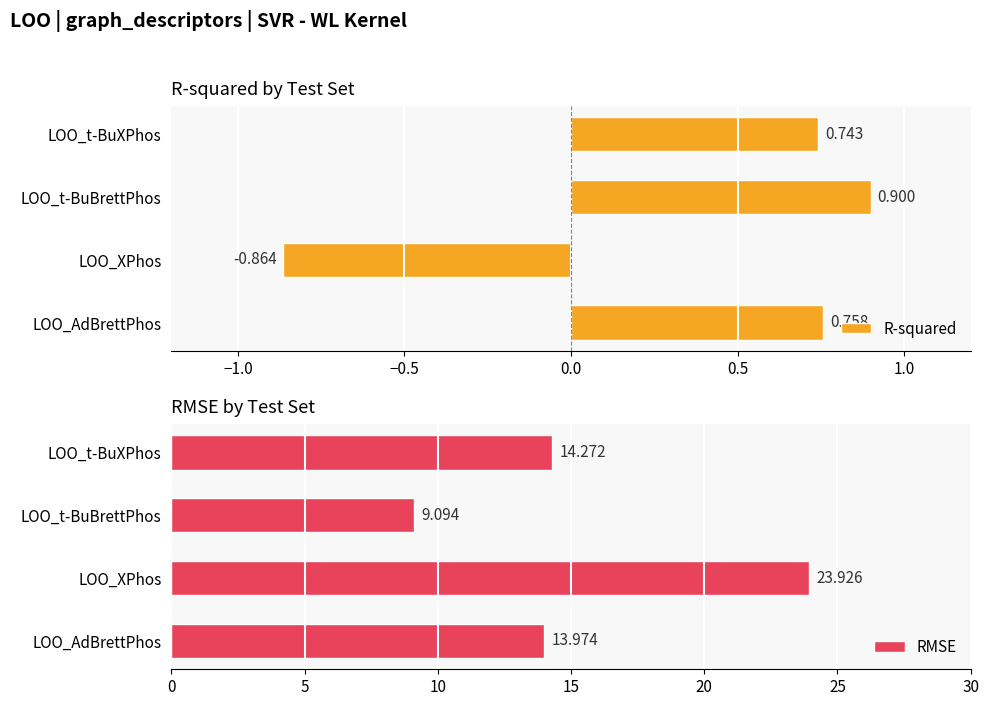

List the labels in order of R-squared value, largest first.

LOO_t-BuBrettPhos, LOO_AdBrettPhos, LOO_t-BuXPhos, LOO_XPhos